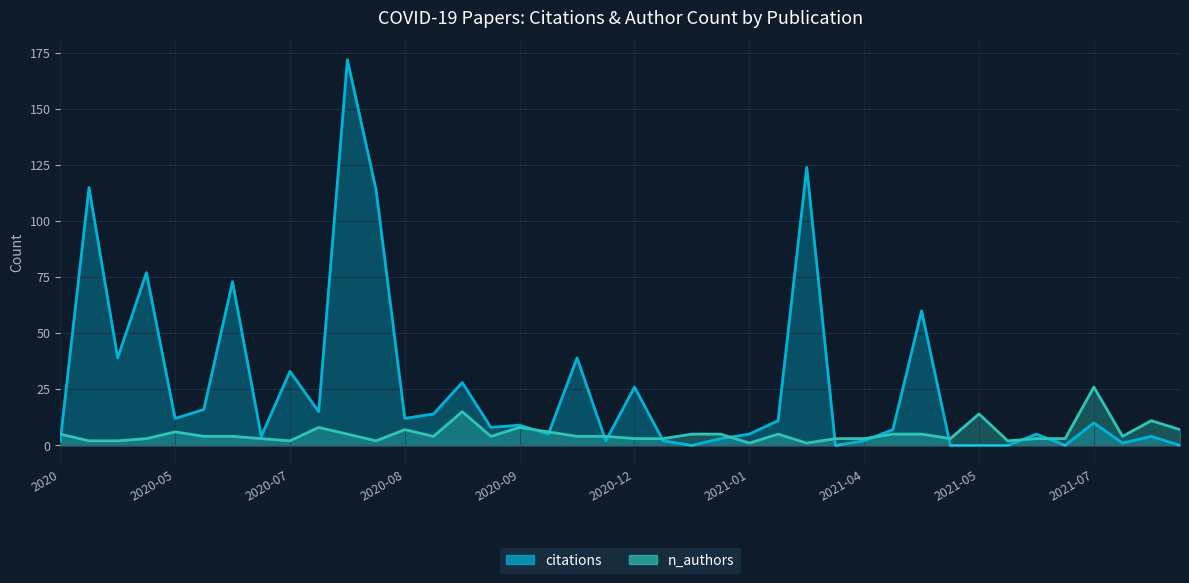

Does the chart display data point markers on the line(s)?

No